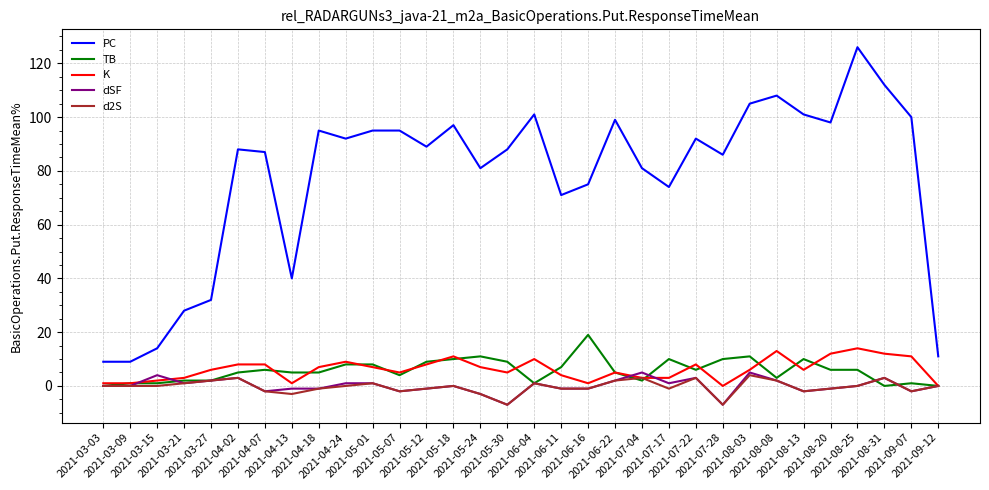

True or false: PC and TB cross at least once.

False